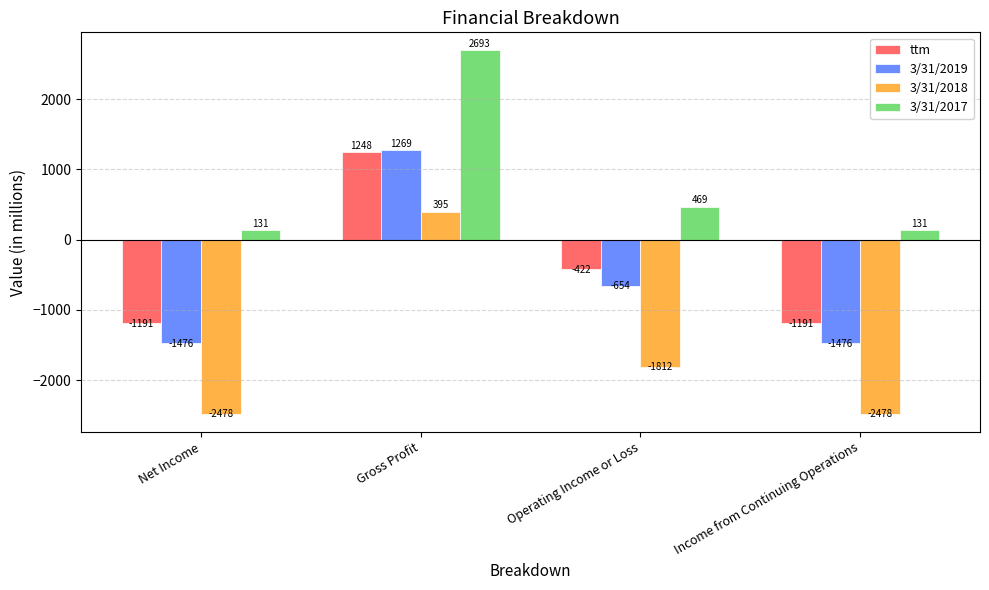

How many ttm values are between -1191 and 1248?

4